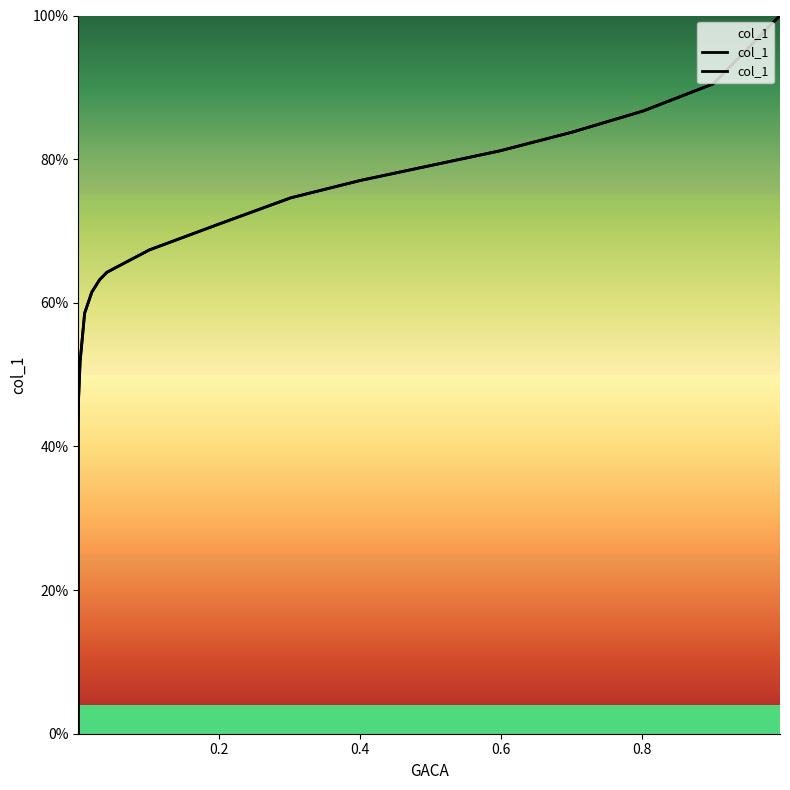

Count the number of categories in the chart.

20